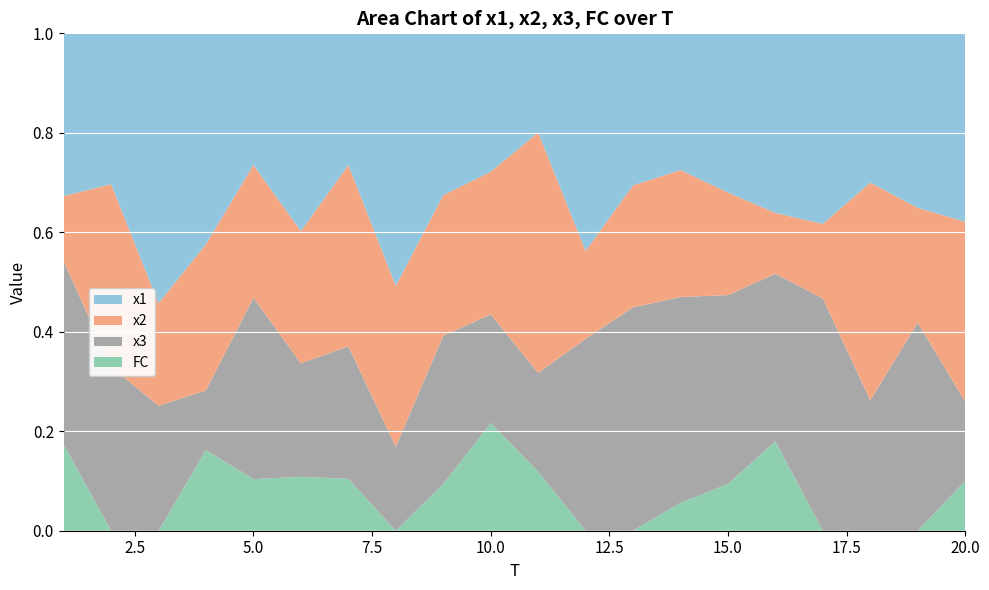

Reading right to left, extract all data points from this chart.

x1: 20=7.6	19=6.3	18=3.7	17=5.1	16=8.0	15=6.8	14=4.9	13=7.3	12=6.2	11=3.4	10=6.4	9=6.9	8=6.4	7=5.1	6=7.3	5=5.1	4=7.8	3=7.6	2=6.2	1=7.6
x2: 20=7.2	19=4.1	18=5.4	17=2.0	16=2.7	15=4.4	14=4.6	13=5.8	12=2.5	11=8.1	10=6.6	9=6.0	8=4.1	7=7.0	6=4.9	5=5.1	4=5.4	3=2.9	2=7.5	1=3.0
x2_val: 20=7.2	19=4.1	18=5.4	17=2.0	16=2.7	15=4.4	14=4.6	13=5.8	12=2.5	11=8.1	10=6.6	9=6.0	8=4.1	7=7.0	6=4.9	5=5.1	4=5.4	3=2.9	2=7.5	1=3.0
x3: 20=3.2	19=7.5	18=3.3	17=6.2	16=7.5	15=8.1	14=7.4	13=10.7	12=5.5	11=3.3	10=5.0	9=6.3	8=2.1	7=5.1	6=4.2	5=7.0	4=2.2	3=3.5	2=6.7	1=8.5
FC: 20=2.0	19=0.0	18=0.0	17=0.0	16=4.0	15=2.0	14=1.0	13=0.0	12=0.0	11=2.0	10=5.0	9=2.0	8=0.0	7=2.0	6=2.0	5=2.0	4=3.0	3=0.0	2=0.0	1=4.0